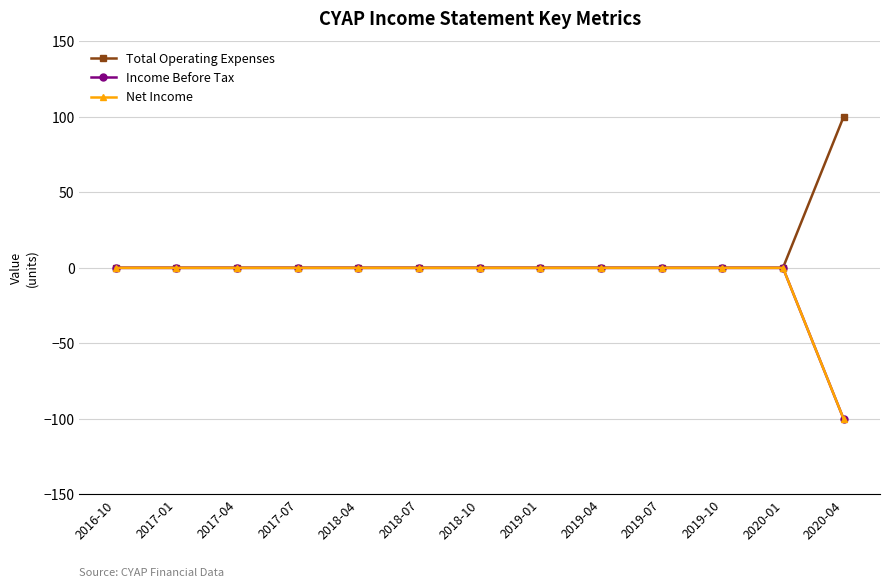

True or false: Income Before Tax and Net Income intersect in this chart.

False